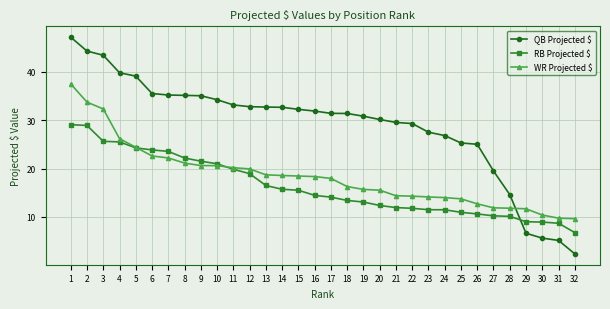

The WR Projected $ series shows 14.1 at 23. True or false?

True